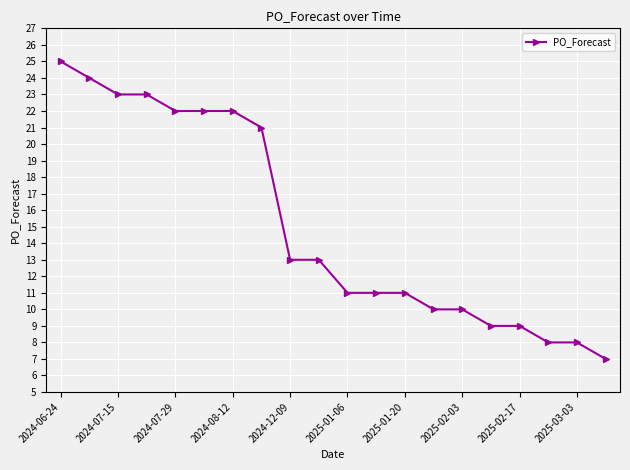

What is the value of the 12th point from the left?

11